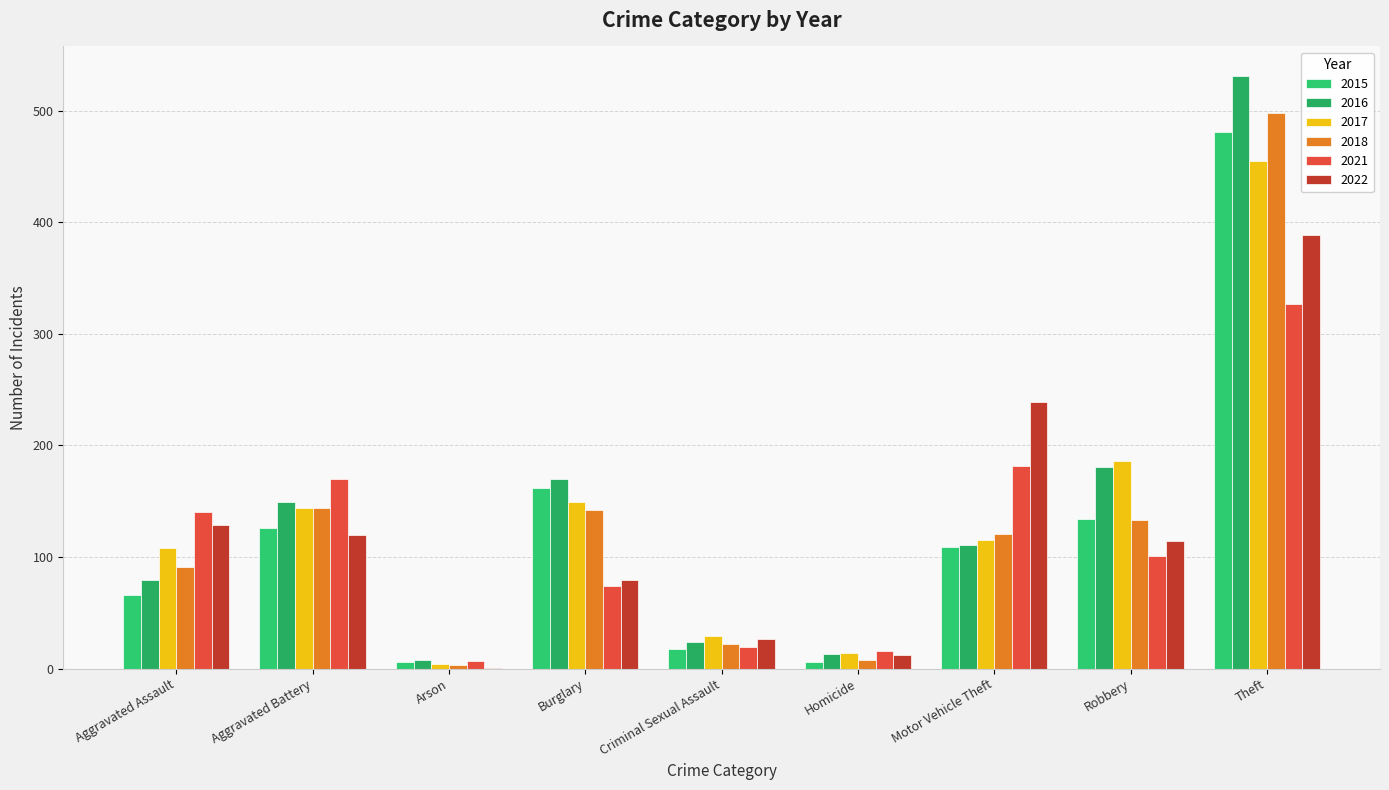

Is the value of 2018 at Burglary greater than the value of 2016 at Burglary?

No